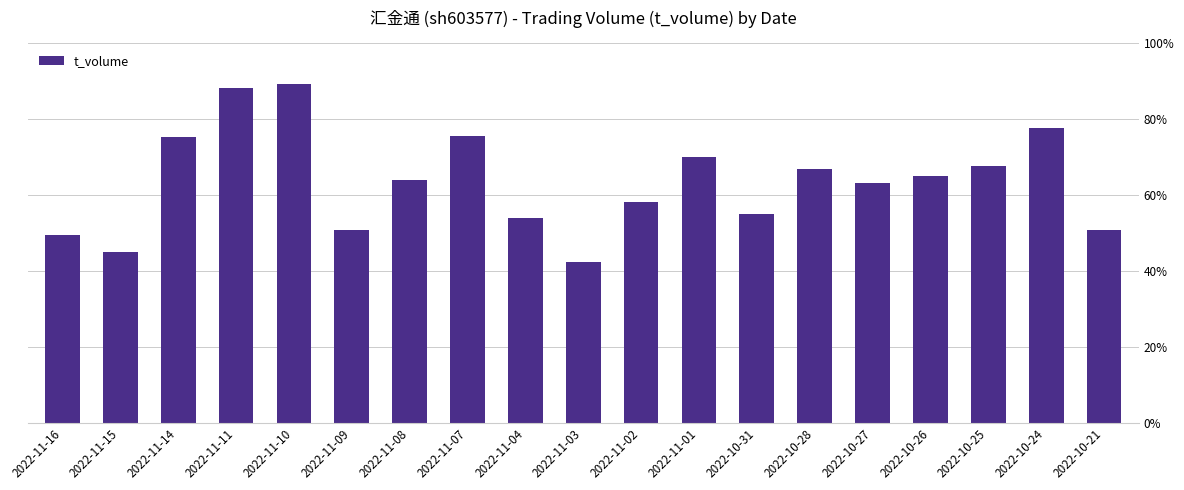

Where is the data nearest to the value 2764?

2022-10-26